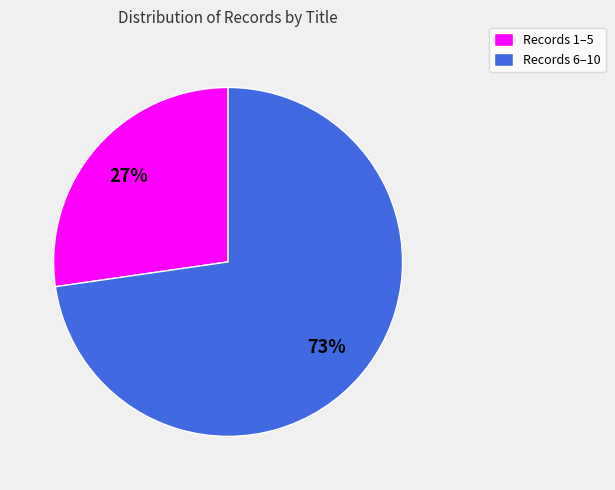

To the nearest percent, what is the average slice percentage?

50%